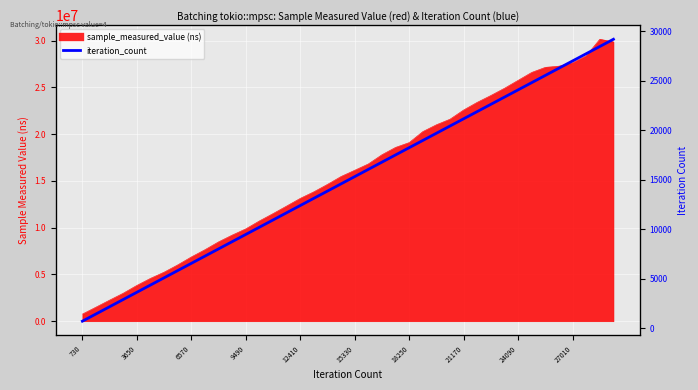

How many data points are less than 15330?

20